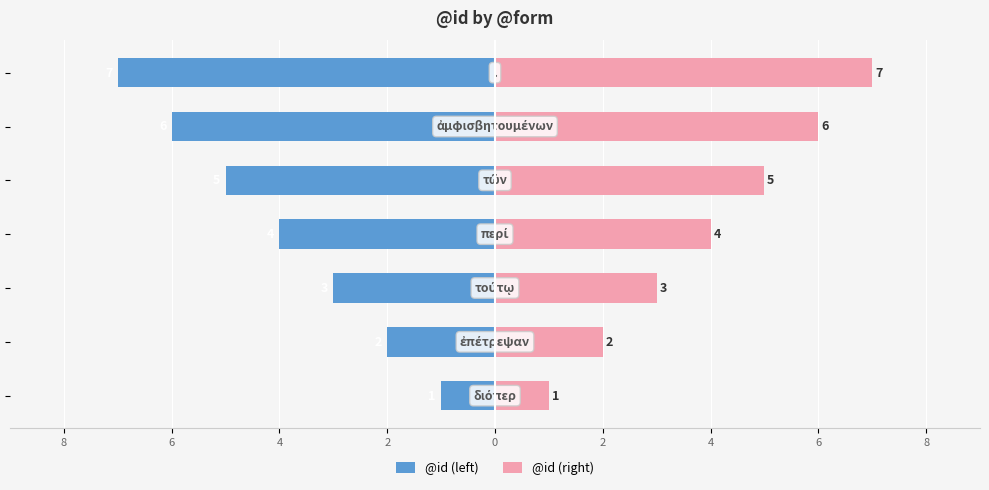

Reading left to right, extract all data points from this chart.

@id (left): 8=-1	6=-2	4=-3	2=-4	0=-5	2=-6	4=-7
@id (right): 8=1	6=2	4=3	2=4	0=5	2=6	4=7